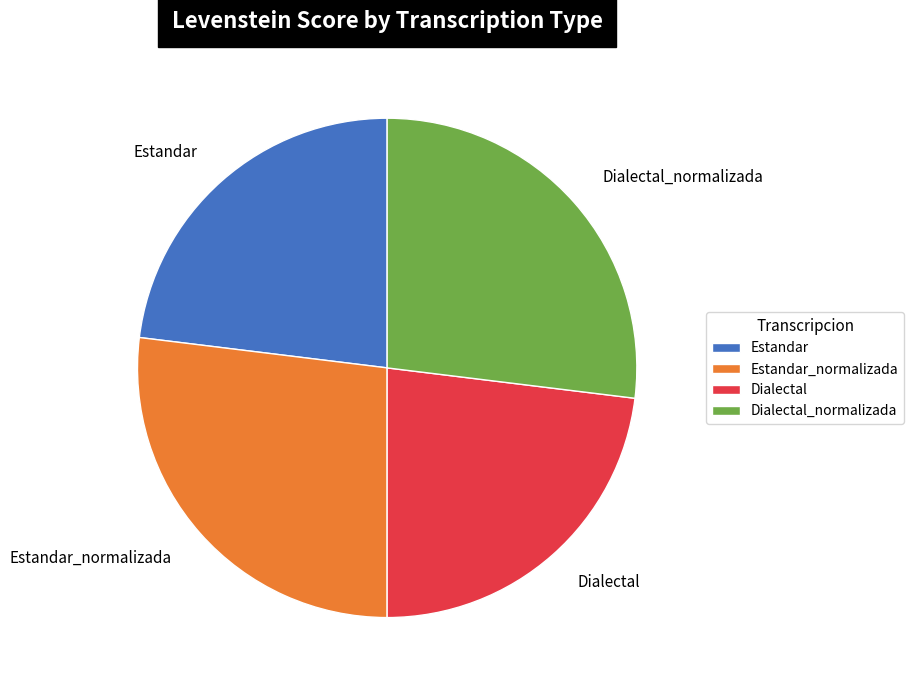

What is the ratio of the value at Dialectal to the value at Estandar?

1.0